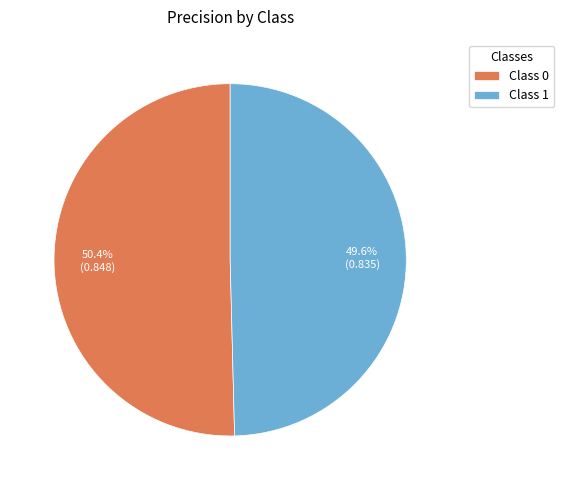

Rank the categories by value from highest to lowest.

Class 0, Class 1